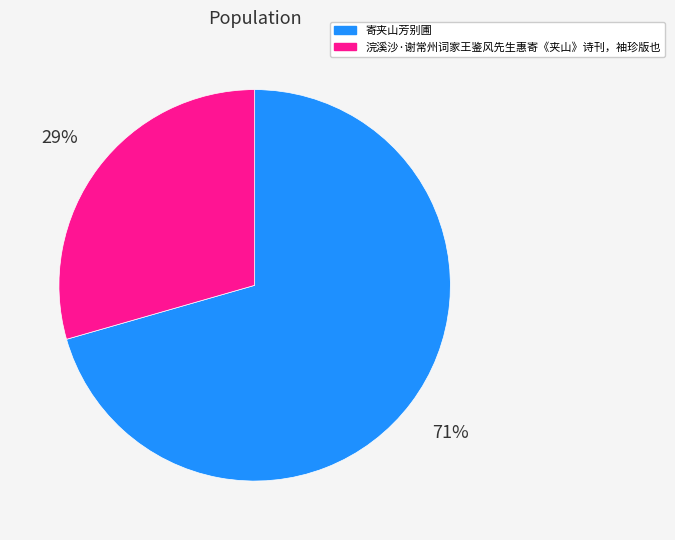

Is the sum of 浣溪沙·谢常州词家王鉴风先生惠寄《夹山》诗刊，袖珍版也 and 寄夹山芳别圃 greater than half?

Yes